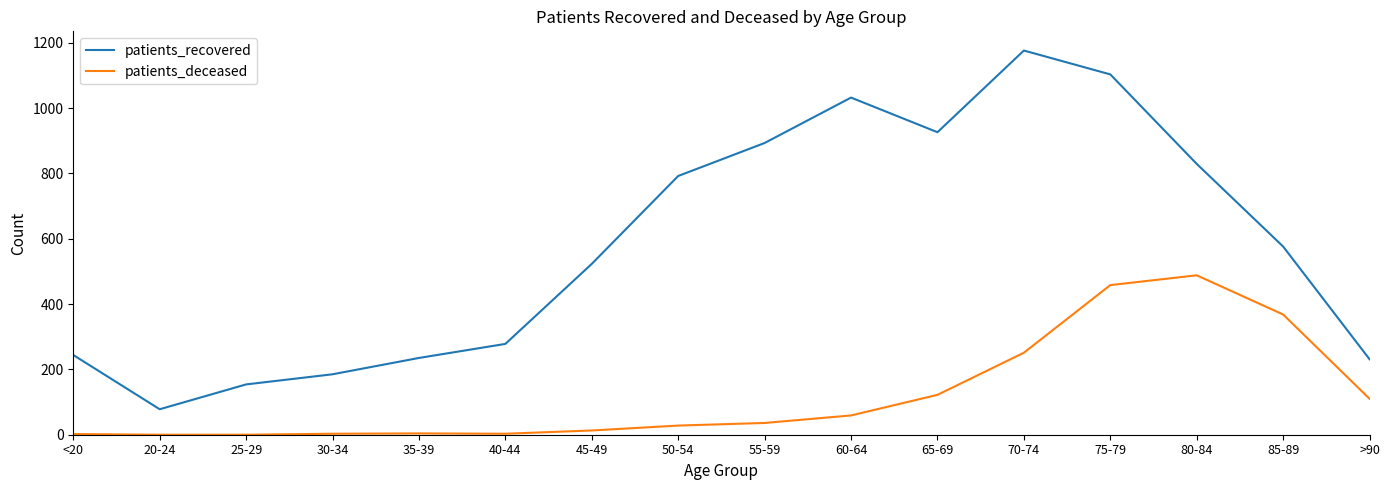

Is the value of patients_recovered at 25-29 greater than the value of patients_deceased at 55-59?

Yes